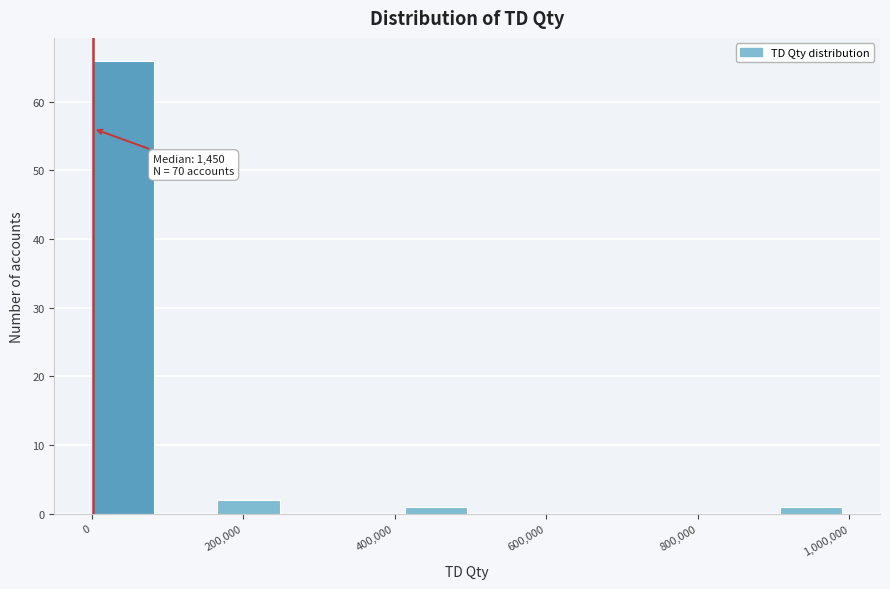

Which range on the x-axis has the tallest bar?

0 to 80000